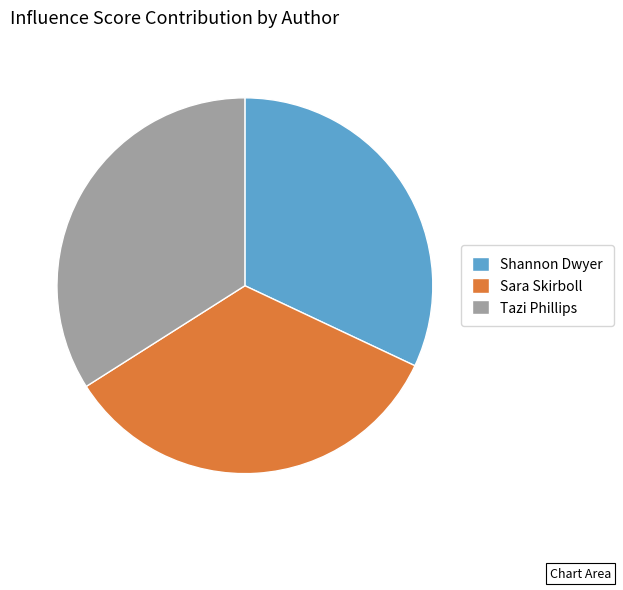

The Sara Skirboll slice represents 22% of the pie. True or false?

False